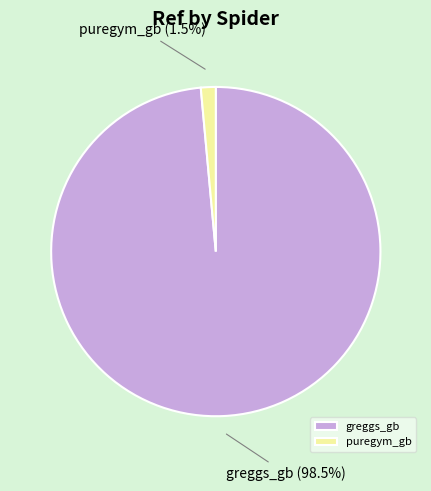

Rank the categories by value from highest to lowest.

greggs_gb, puregym_gb